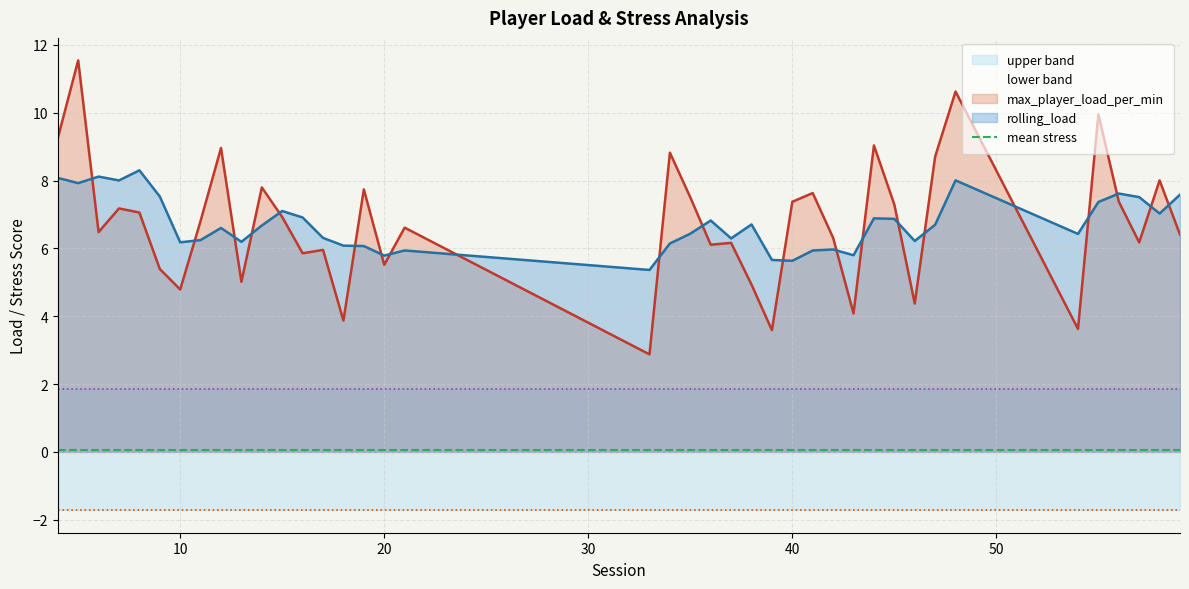

What is the maximum value shown in the chart?

11.5